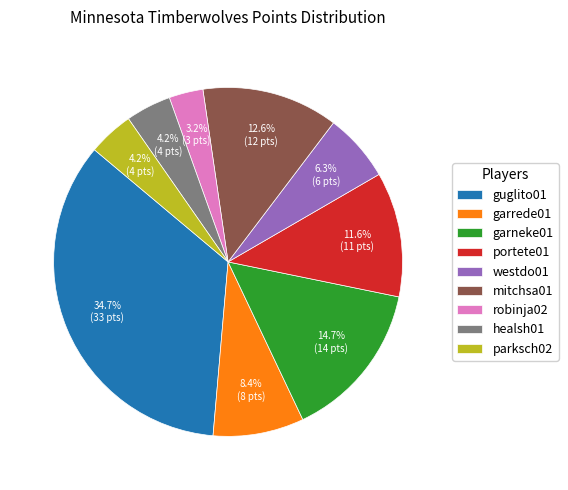

Is there any slice that represents more than half of the pie?

No